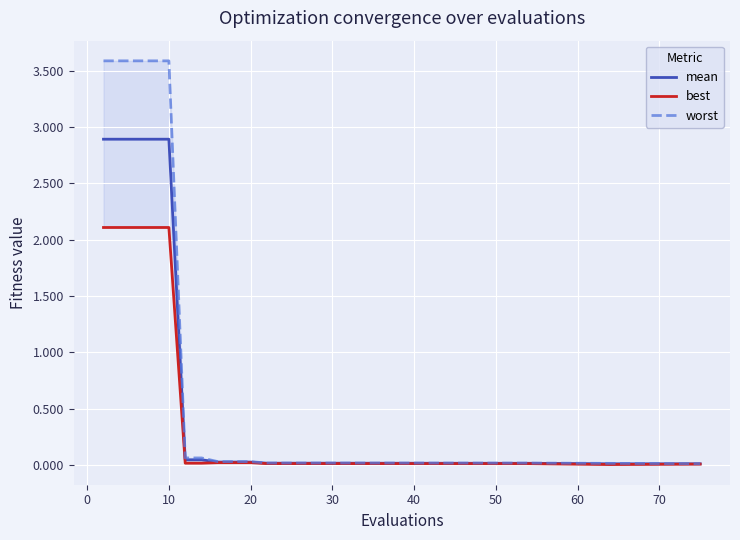

Is it true that mean equals 2.9 at 10?

True